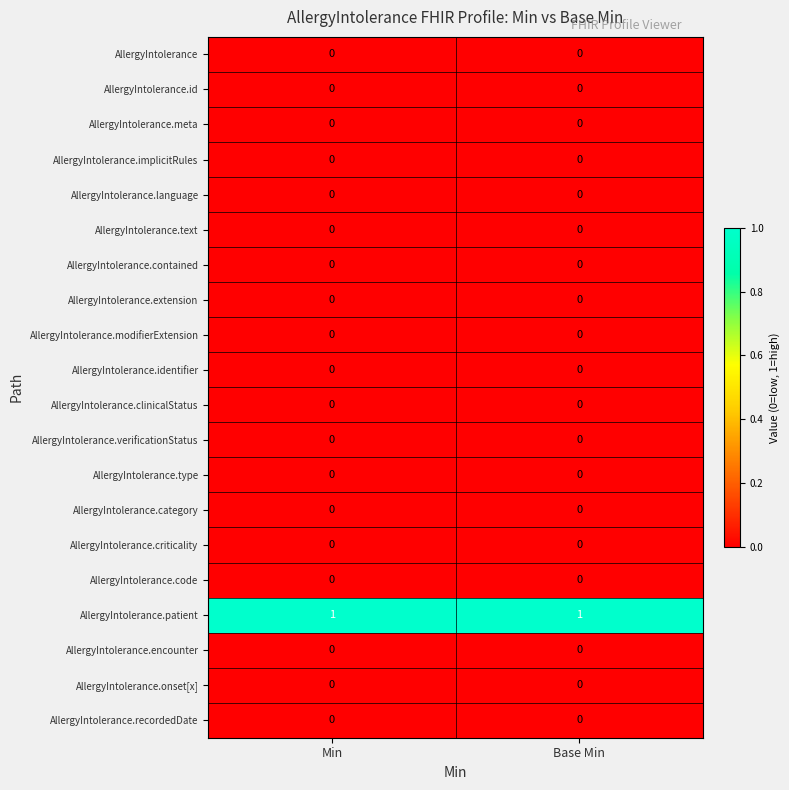

Is it true that AllergyIntolerance.modifierExtension equals 0 at Min?

True